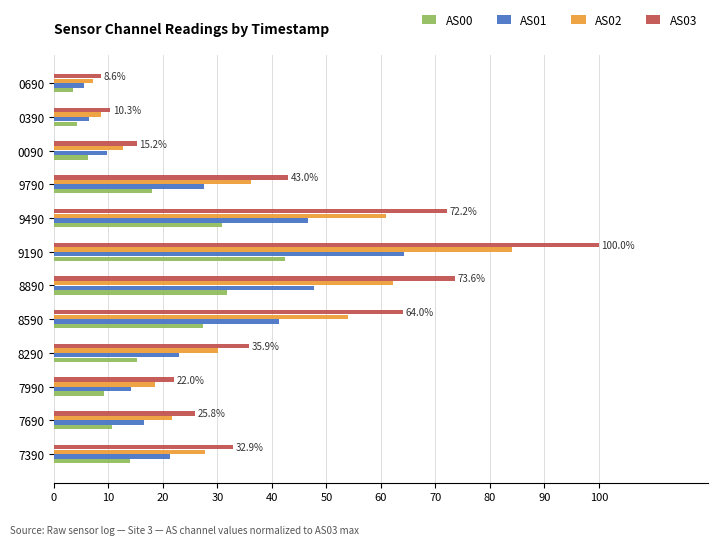

At which label does AS02 reach its peak?

9190